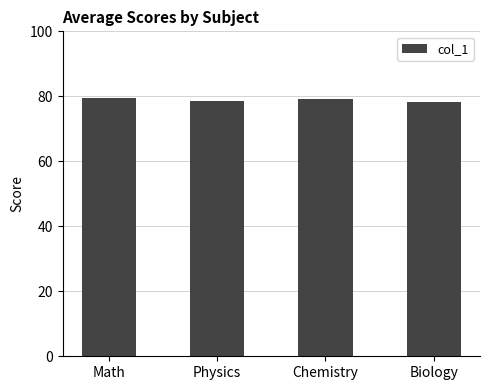

What position from the left is Physics?

2